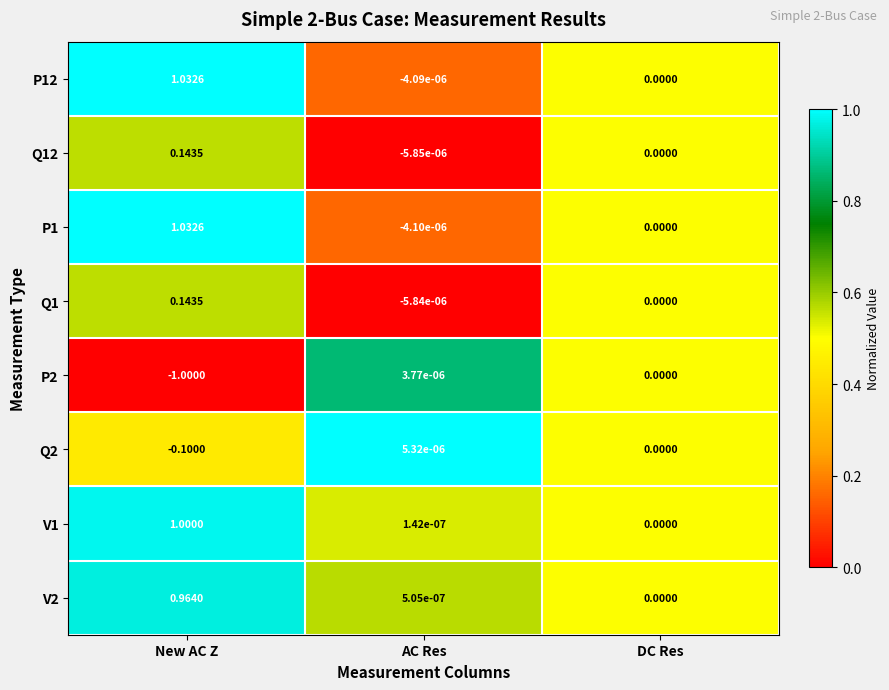

At which label does Q2 reach its peak?

AC Res